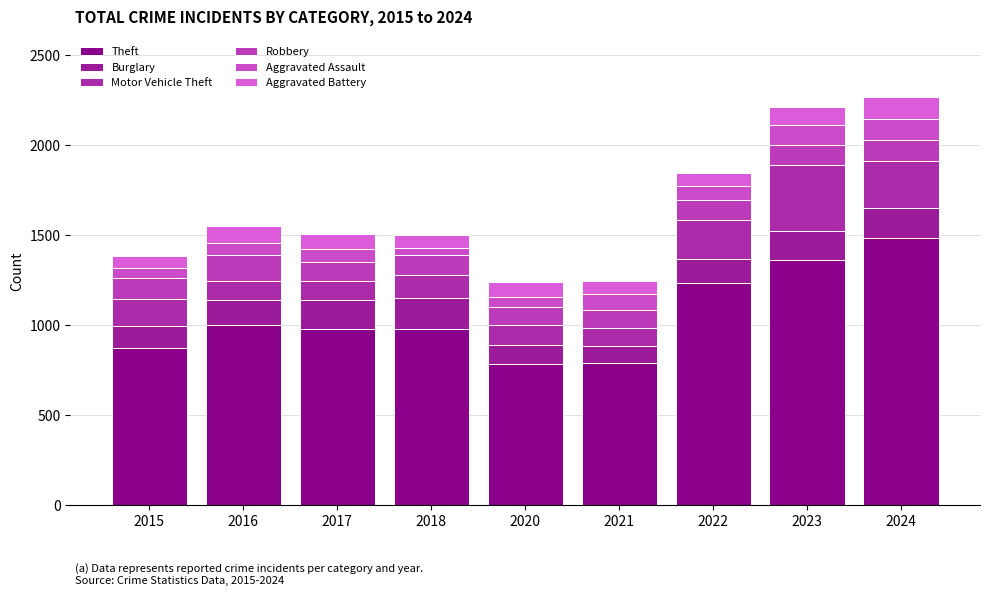

Where does the Theft series first go above 979?

2016